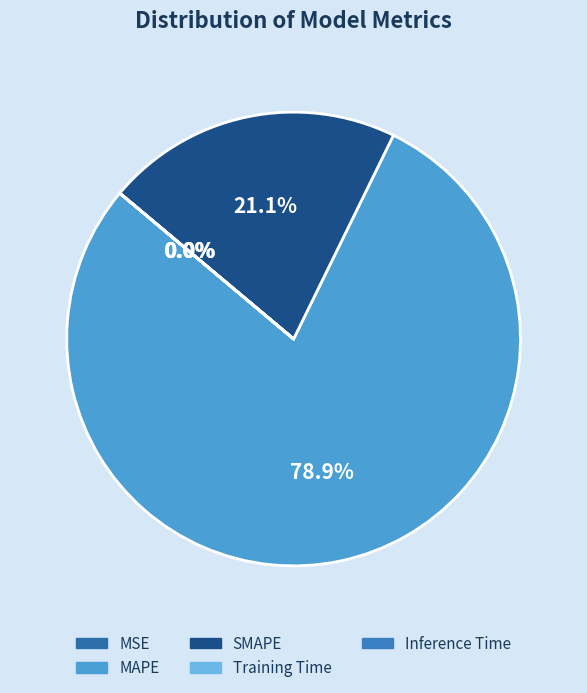

How many segments does this pie chart have?

5